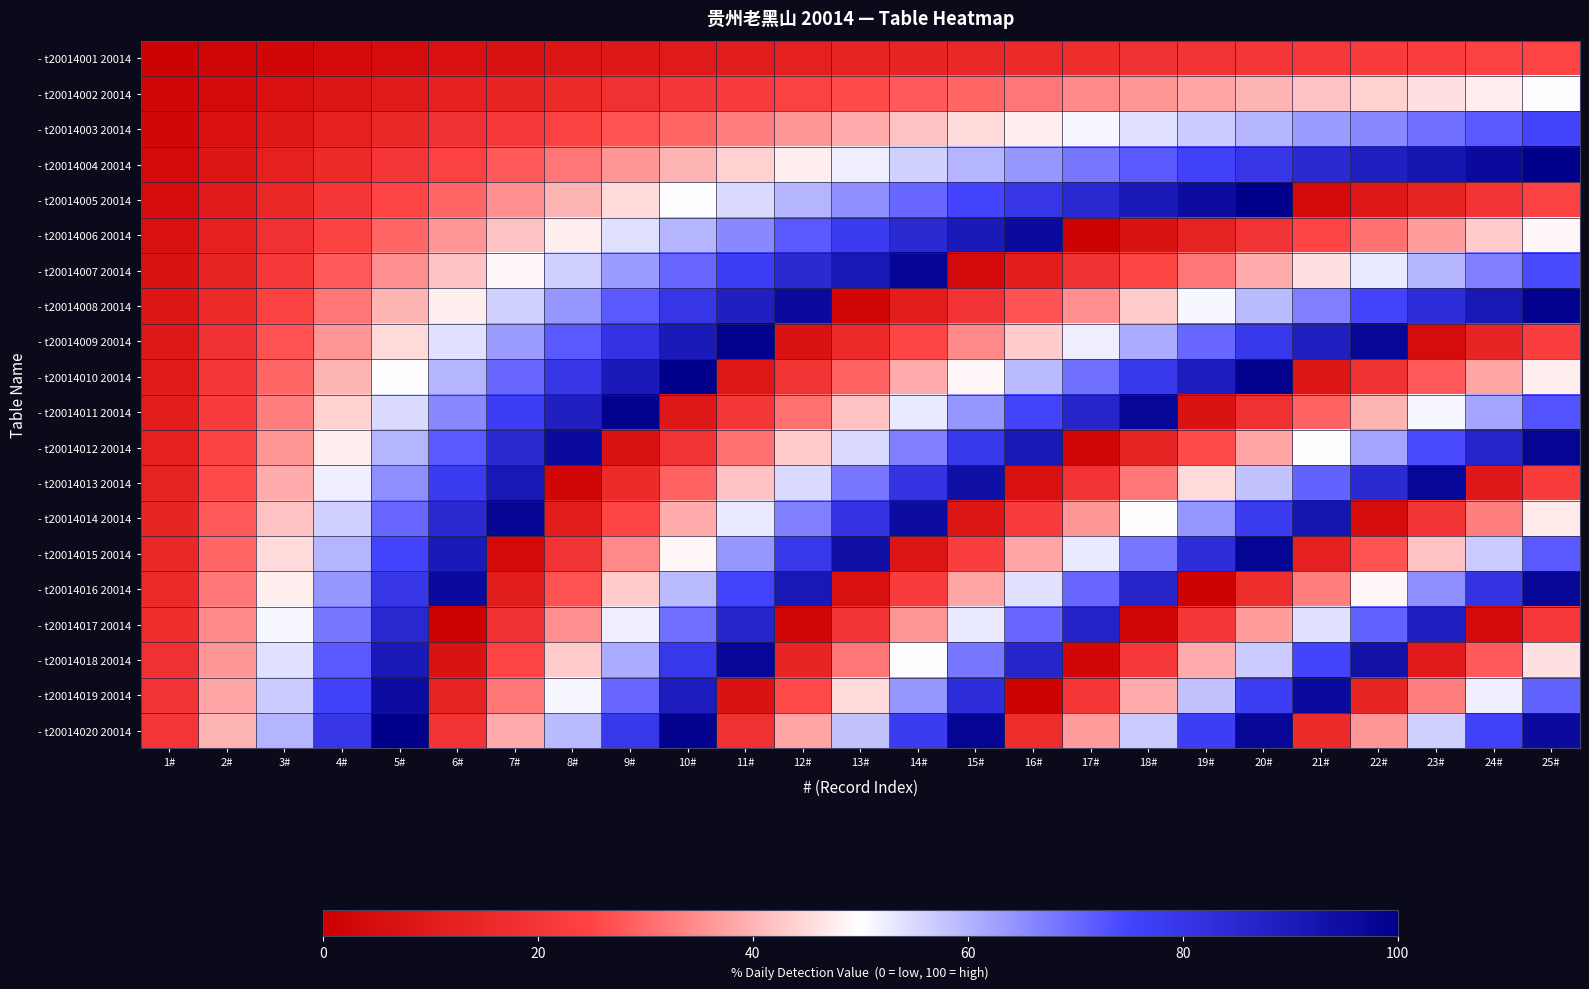

Reading left to right, what are all the values shown in this chart?

row_0: 1	2	3	4	5	6	7	8	9	10	11	12	13	14	15	16	17	18	19	20	21	22	23	24	25
row_1: 2	4	6	8	10	12	14	16	18	20	22	24	26	28	30	32	34	36	38	40	42	44	46	48	50
row_2: 3	6	9	12	15	18	21	24	27	30	33	36	39	42	45	48	51	54	57	60	63	66	69	72	75
row_3: 4	8	12	16	20	24	28	32	36	40	44	48	52	56	60	64	68	72	76	80	84	88	92	96	100
row_4: 5	10	15	20	25	30	35	40	45	50	55	60	65	70	75	80	85	90	95	100	4	9	14	19	24
row_5: 6	12	18	24	30	36	42	48	54	60	66	72	78	84	90	96	1	7	13	19	25	31	37	43	49
row_6: 7	14	21	28	35	42	49	56	63	70	77	84	91	98	4	11	18	25	32	39	46	53	60	67	74
row_7: 8	16	24	32	40	48	56	64	72	80	88	96	3	11	19	27	35	43	51	59	67	75	83	91	99
row_8: 9	18	27	36	45	54	63	72	81	90	99	7	16	25	34	43	52	61	70	79	88	97	5	14	23
row_9: 10	20	30	40	50	60	70	80	90	100	9	19	29	39	49	59	69	79	89	99	8	18	28	38	48
row_10: 11	22	33	44	55	66	77	88	99	9	20	31	42	53	64	75	86	97	7	18	29	40	51	62	73
row_11: 12	24	36	48	60	72	84	96	7	19	31	43	55	67	79	91	2	14	26	38	50	62	74	86	98
row_12: 13	26	39	52	65	78	91	3	16	29	42	55	68	81	94	6	19	32	45	58	71	84	97	9	22
row_13: 14	28	42	56	70	84	98	11	25	39	53	67	81	95	8	22	36	50	64	78	92	5	19	33	47
row_14: 15	30	45	60	75	90	4	19	34	49	64	79	94	8	23	38	53	68	83	98	12	27	42	57	72
row_15: 16	32	48	64	80	96	11	27	43	59	75	91	6	22	38	54	70	86	1	17	33	49	65	81	97
row_16: 17	34	51	68	85	1	18	35	52	69	86	2	19	36	53	70	87	3	20	37	54	71	88	4	21
row_17: 18	36	54	72	90	7	25	43	61	79	97	14	32	50	68	86	3	21	39	57	75	93	10	28	46
row_18: 19	38	57	76	95	13	32	51	70	89	7	26	45	64	83	1	20	39	58	77	96	14	33	52	71
row_19: 20	40	60	80	100	19	39	59	79	99	18	38	58	78	98	17	37	57	77	97	16	36	56	76	96